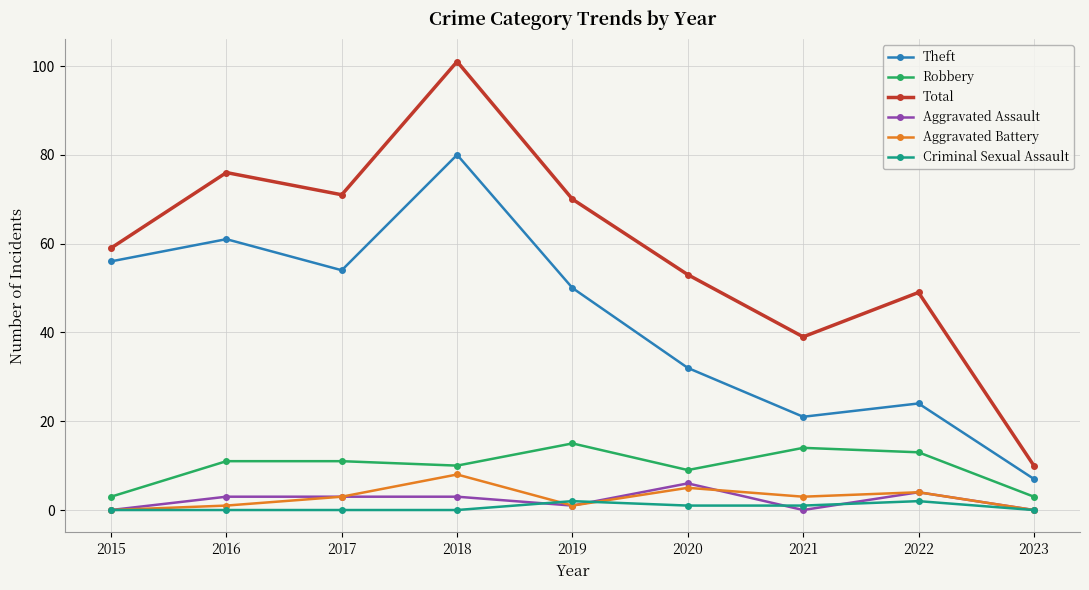

What is the value of the Aggravated Assault point at the 8th from the left?

4